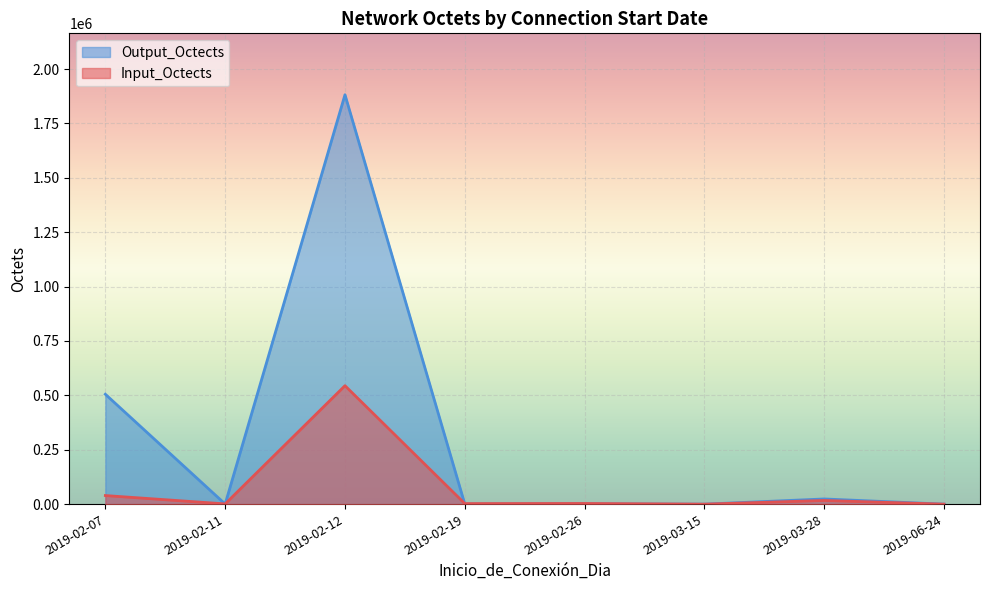

What value does the Output_Octects series have at 2019-02-26?

1344